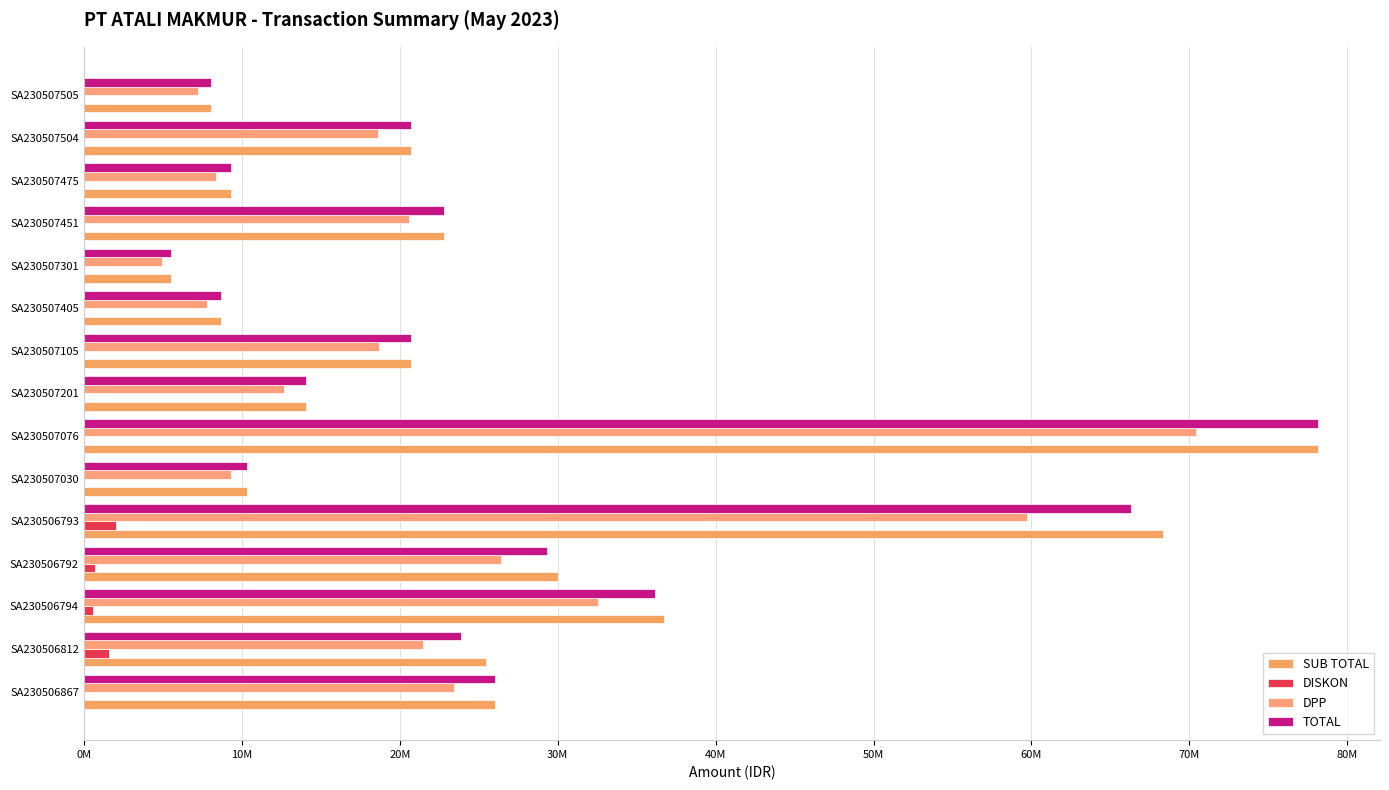

What is the sum of all DPP values?

342303857.0